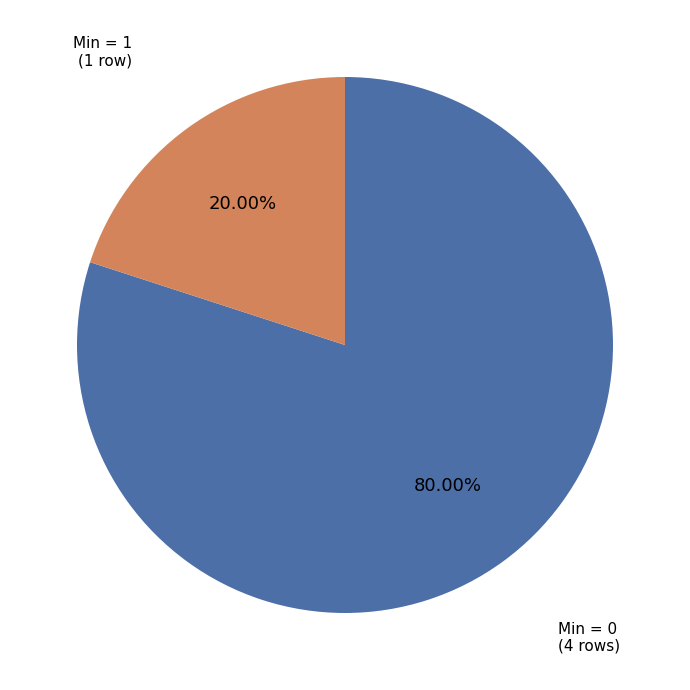

Is there a majority slice in this chart?

Yes